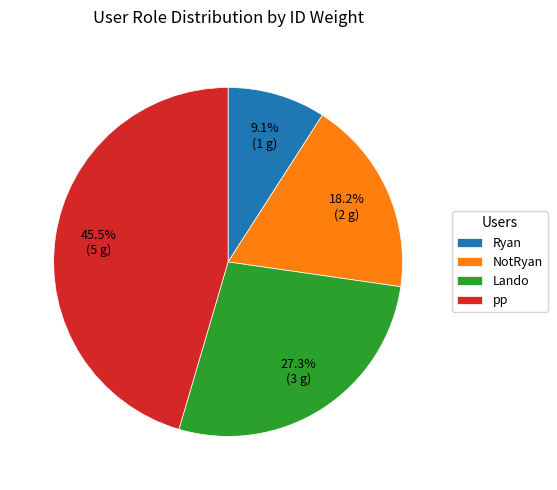

To the nearest percent, what portion does Ryan represent?

9%